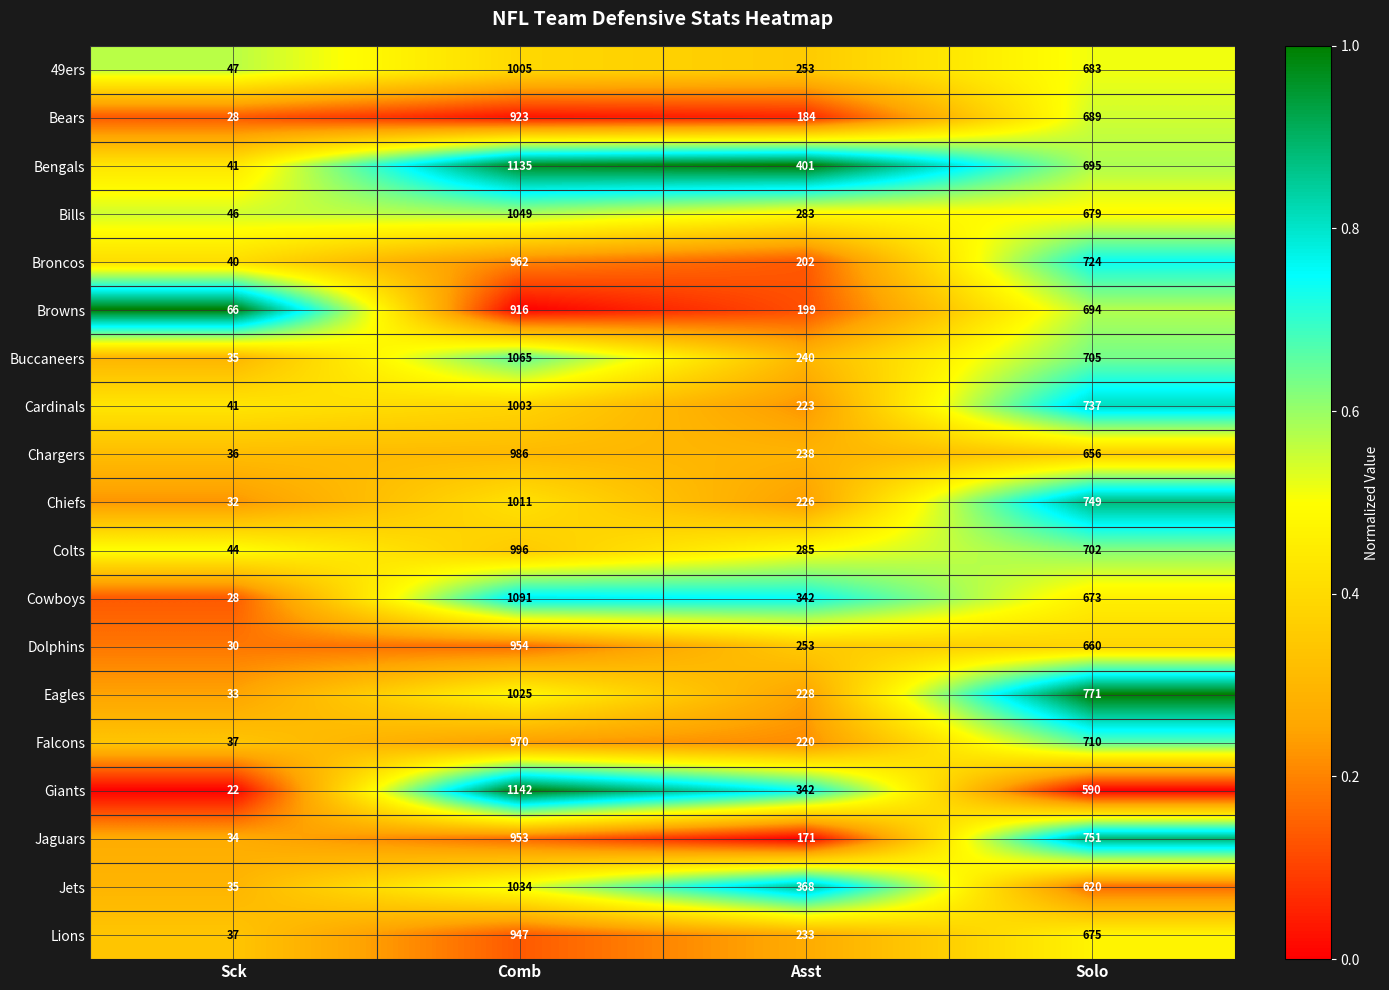

The Cardinals series shows 1003 at Comb. True or false?

True